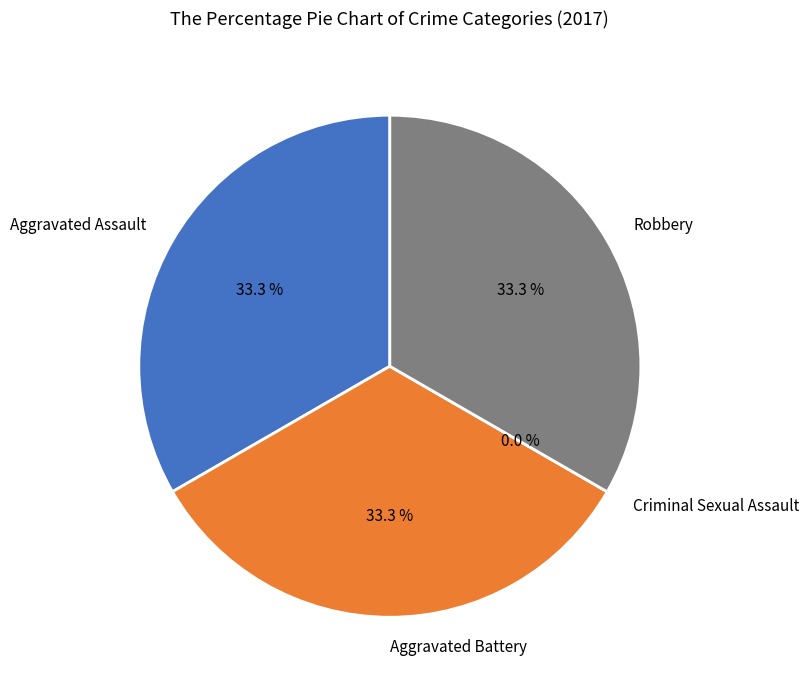

Approximately how many times larger is the value at Aggravated Battery compared to Robbery?

1.0